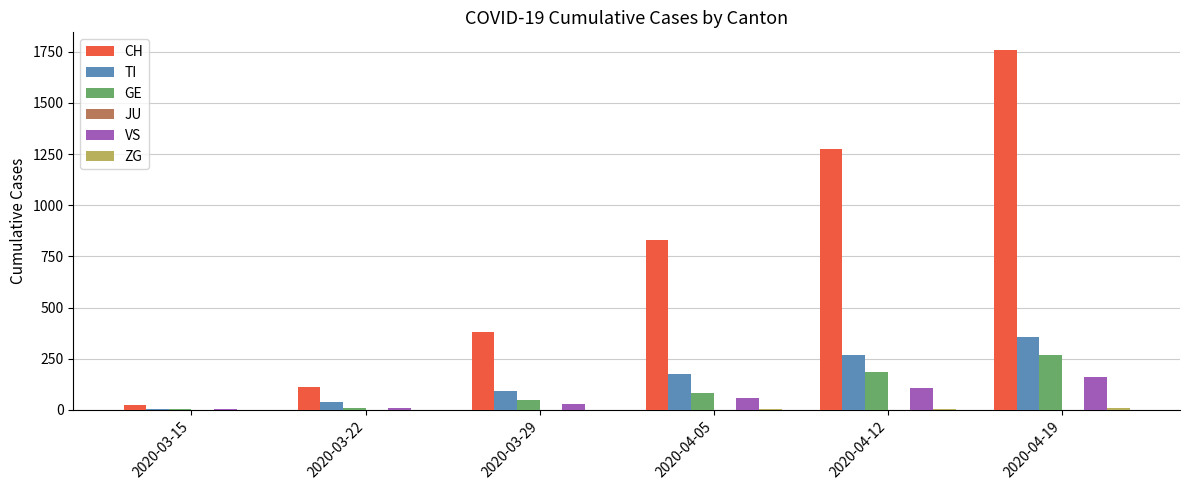

What is the sum of all TI values?

933